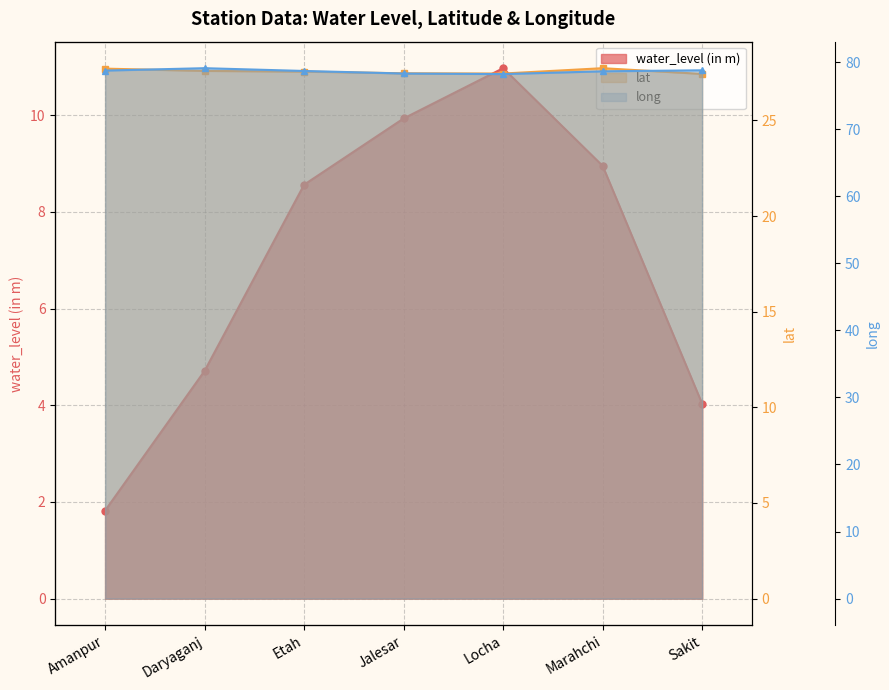

Does the chart have visible grid lines?

Yes